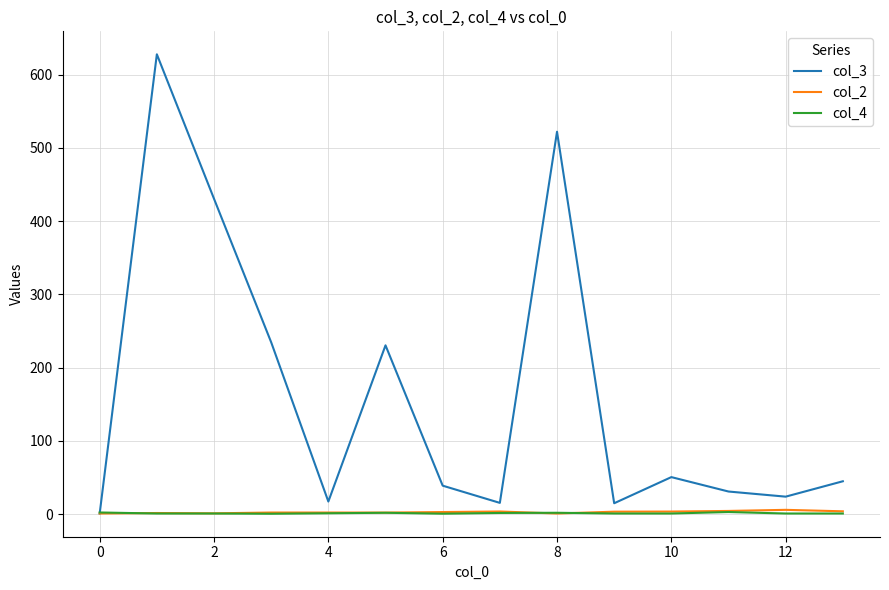

What is the greatest value displayed?

627.7